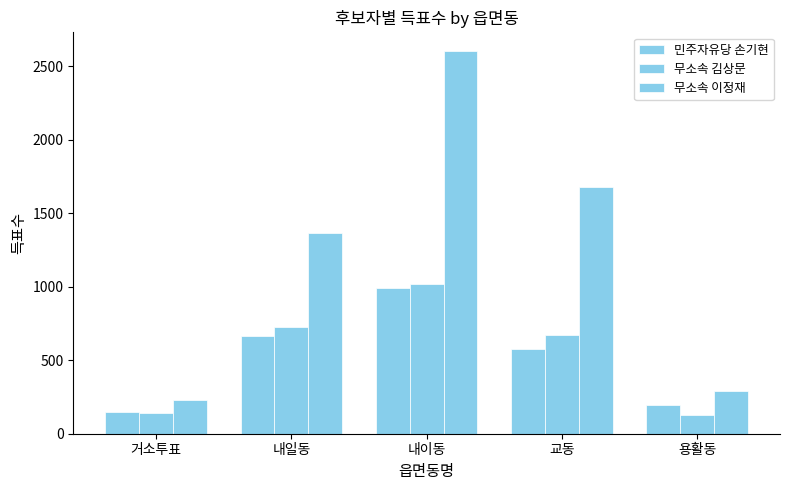

How many bars are there in each group?

3